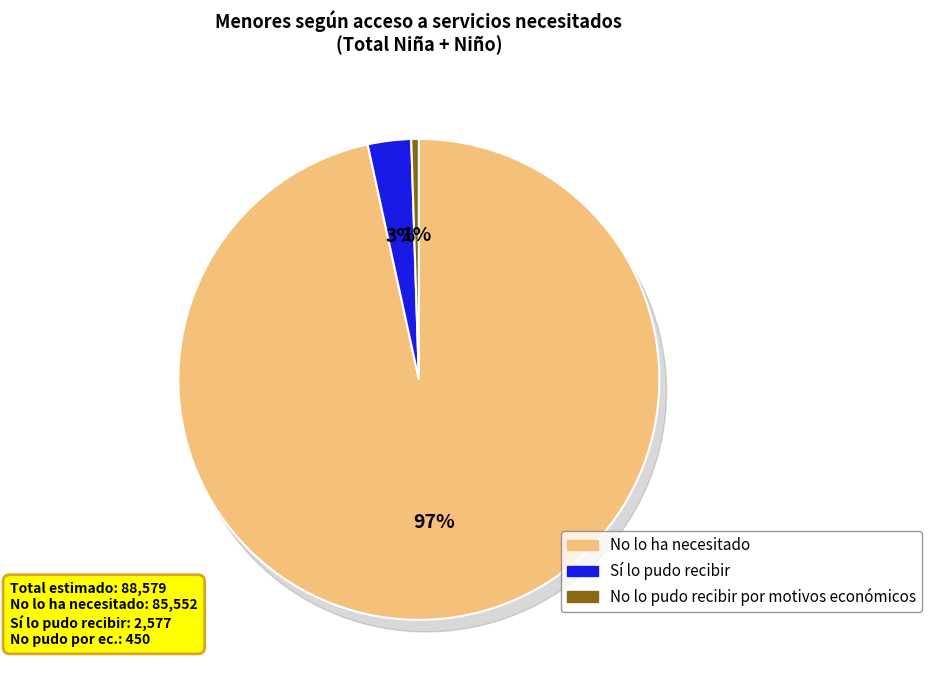

Is there a majority slice in this chart?

Yes